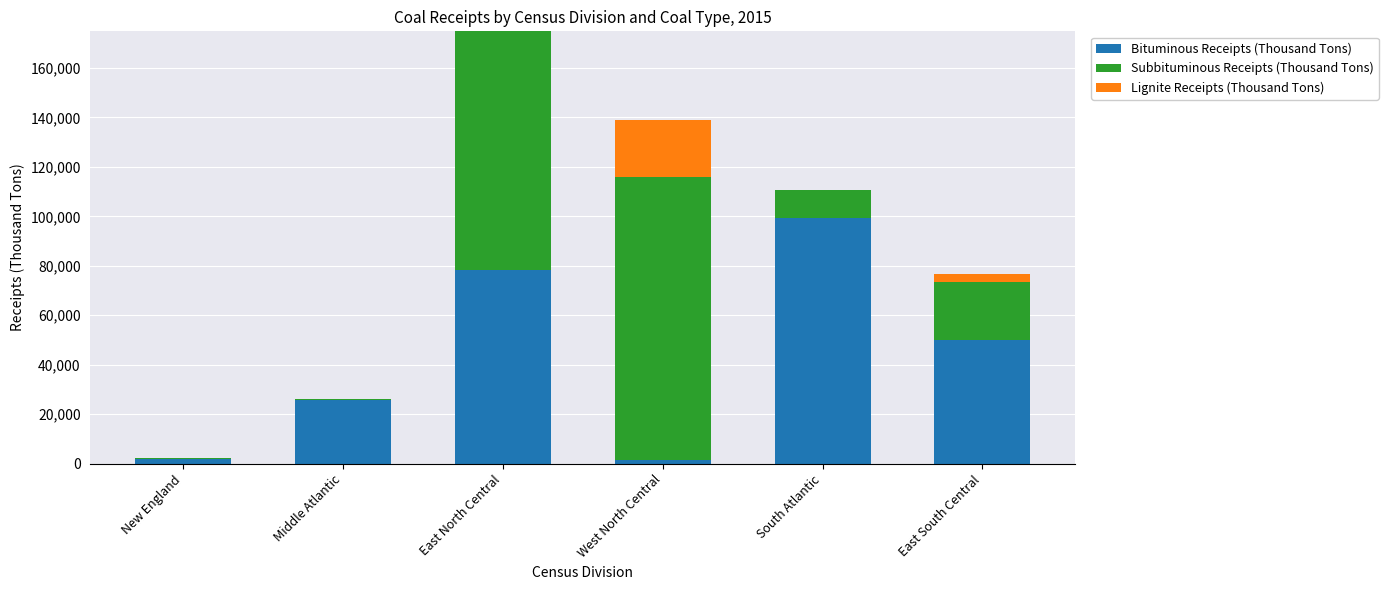

At which label does Bituminous Receipts (Thousand Tons) reach its peak?

South Atlantic